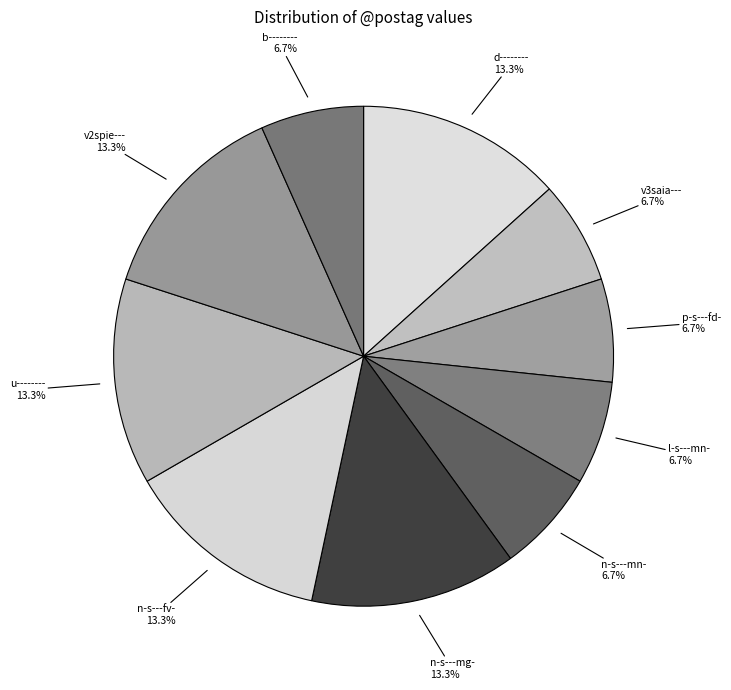

Count the number of slices in the pie.

10